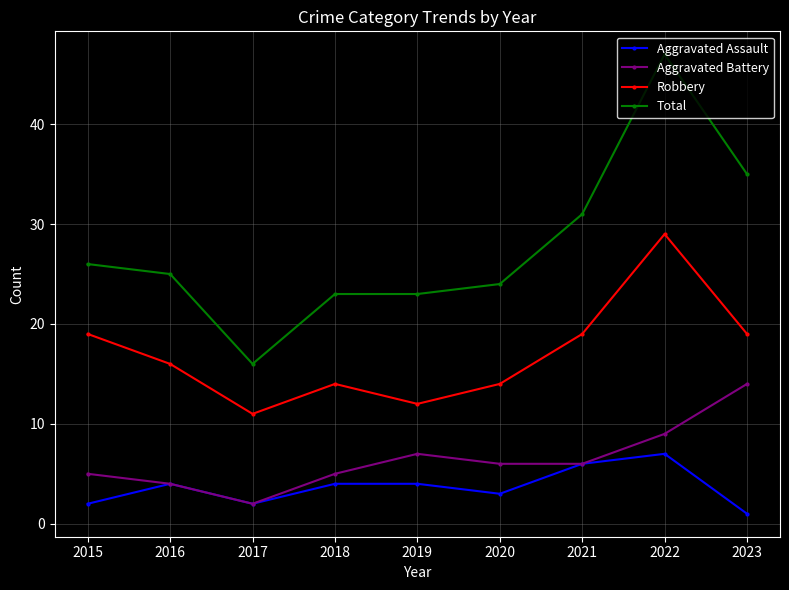

What is the spread (max minus min) of values at 2021?

25